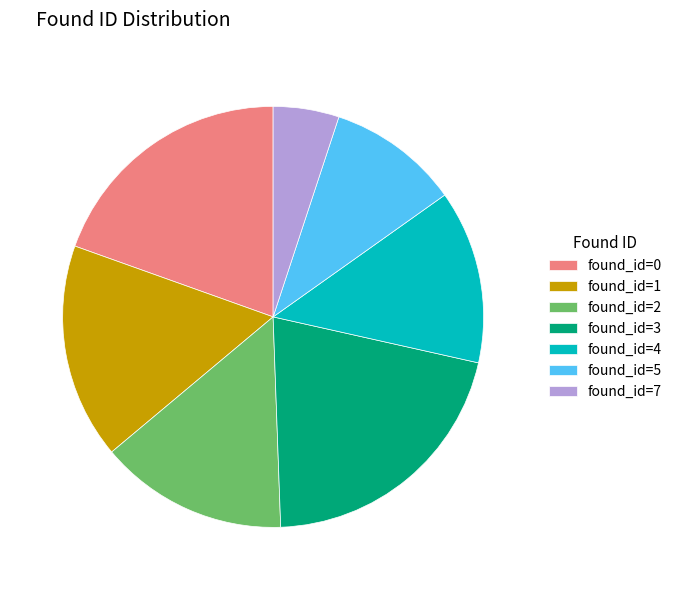

Is it true that found_id=3 is 21% of the pie?

True